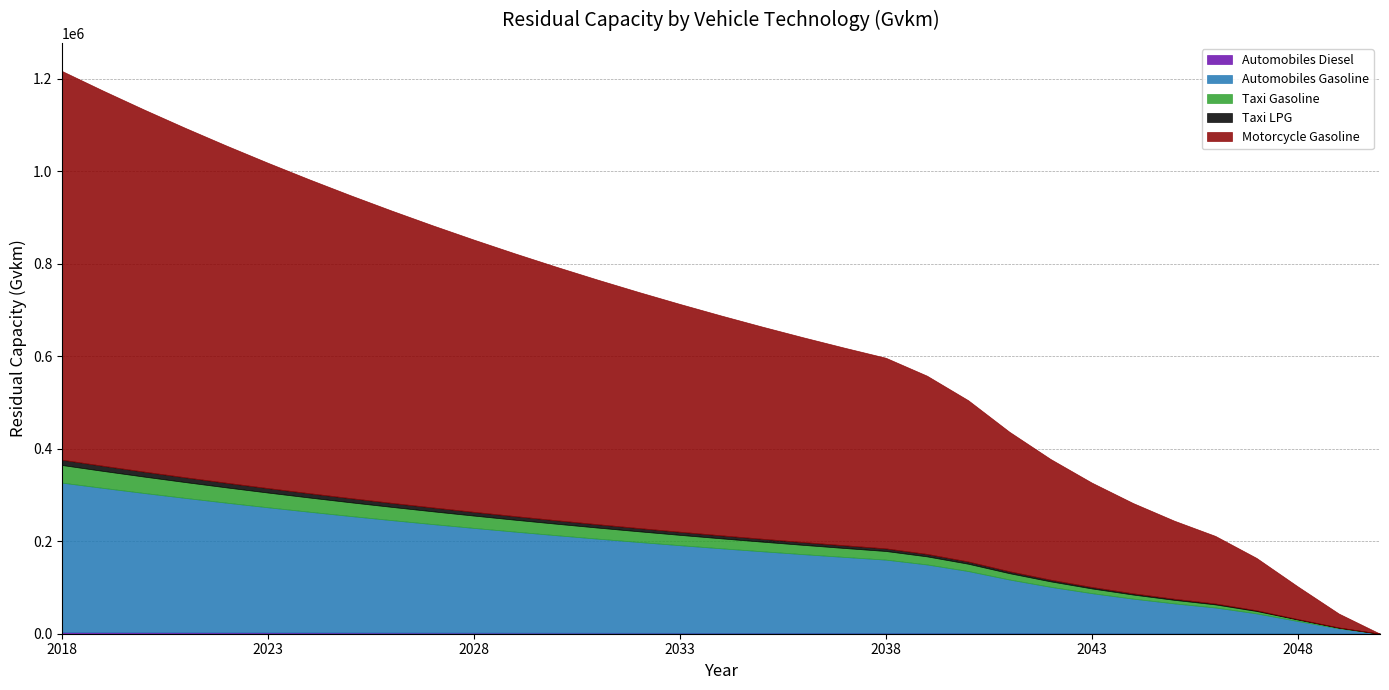

What is the maximum value for Automobiles Gasoline?

323403.3